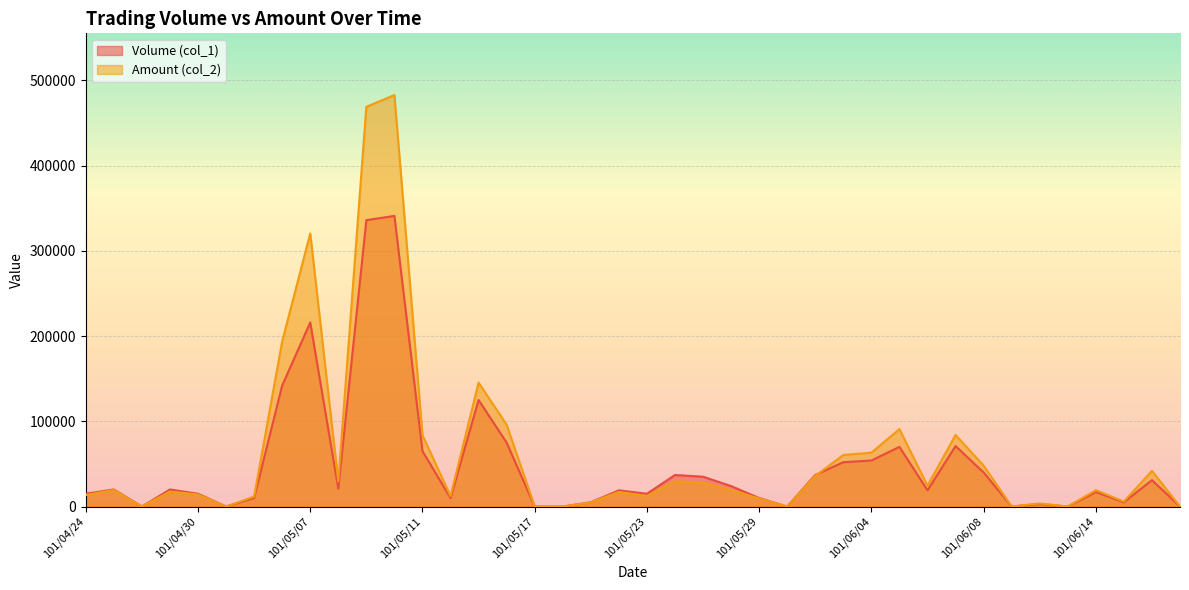

Is the value of Amount (col_2) at 101/05/25 greater than the value of Volume (col_1) at 101/04/27?

Yes